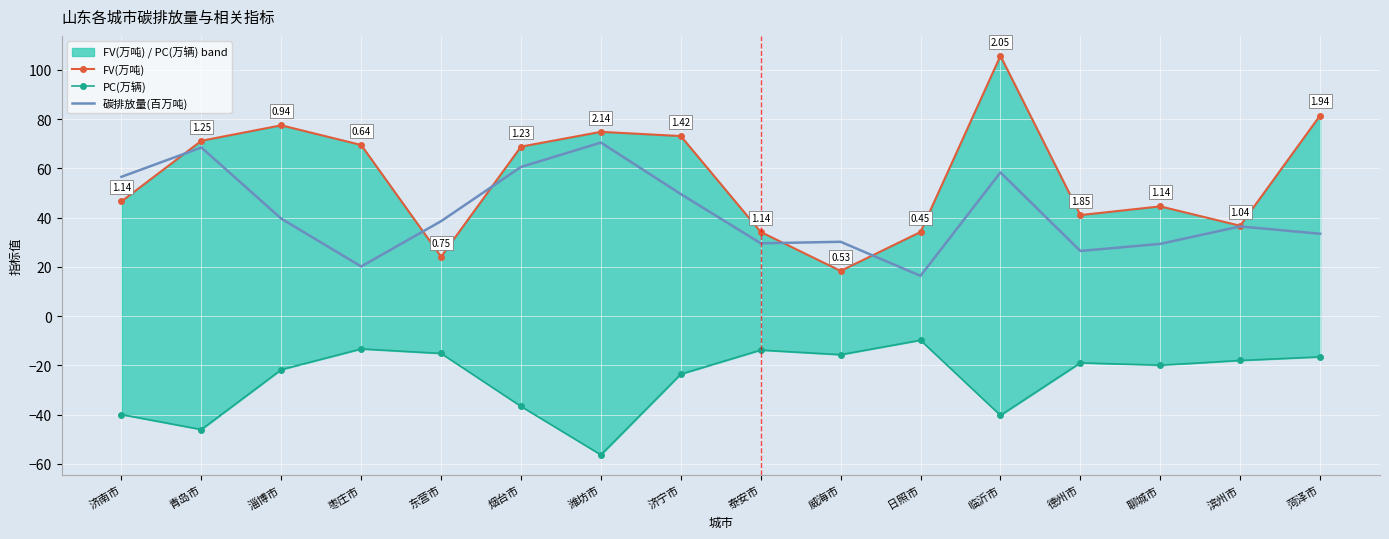

True or false: PC(万辆) and FV(万吨) intersect in this chart.

False